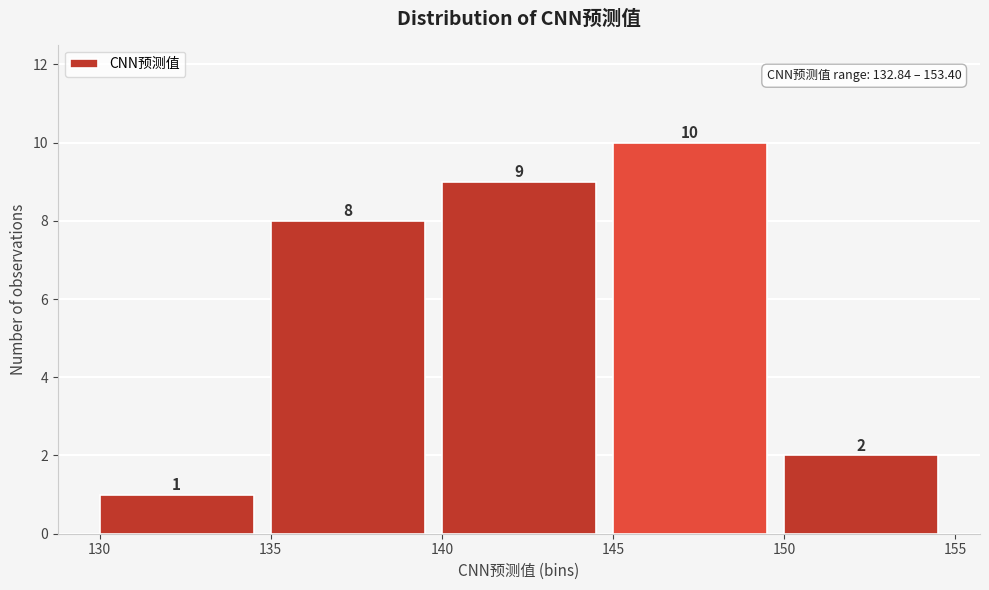

What is the height of the bar covering 135 to 140 on the x-axis?

8